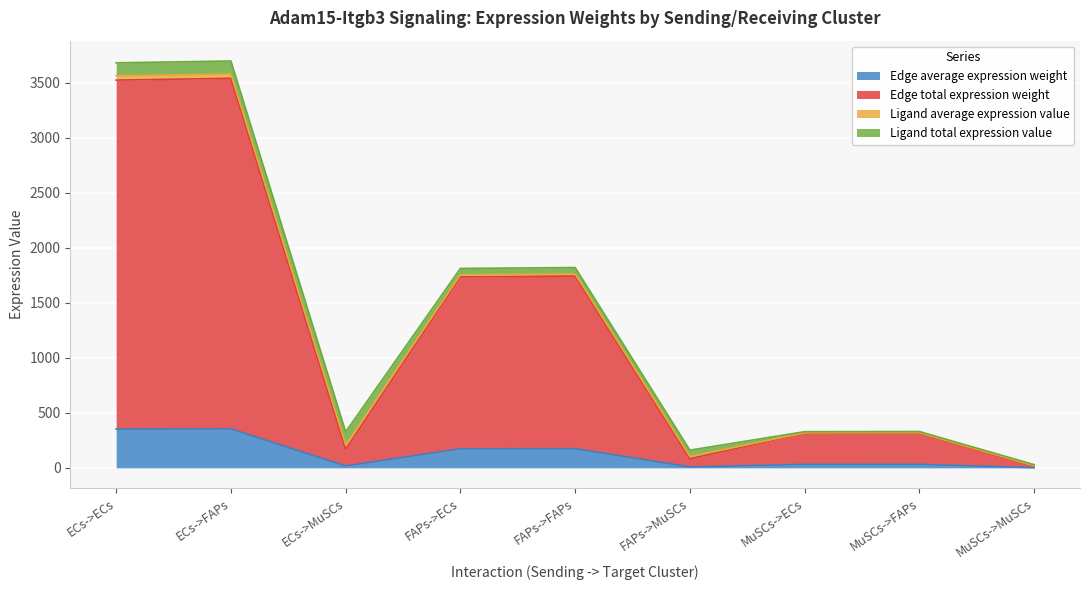

Is it true that Edge average expression weight equals 173.5 at FAPs->ECs?

True